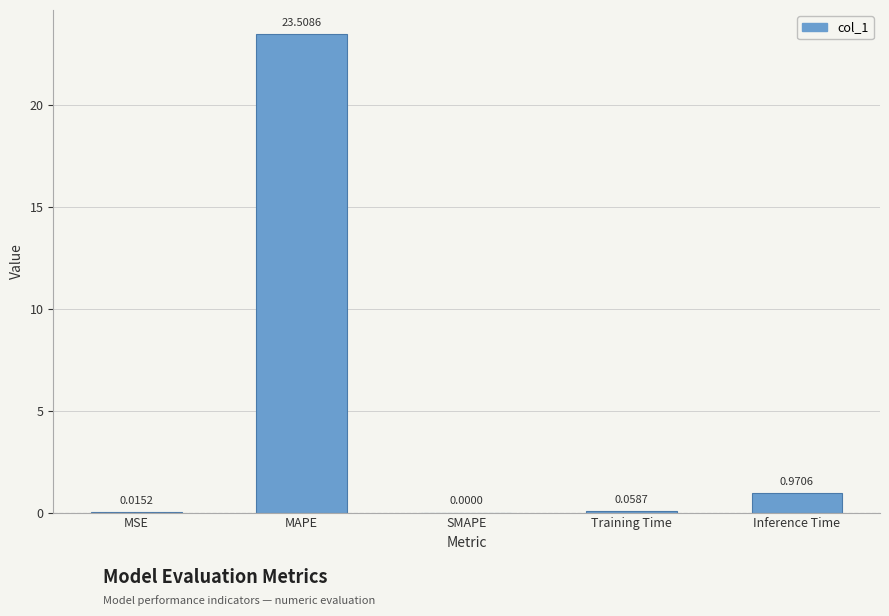

Where is the data nearest to the value 11?

Inference Time